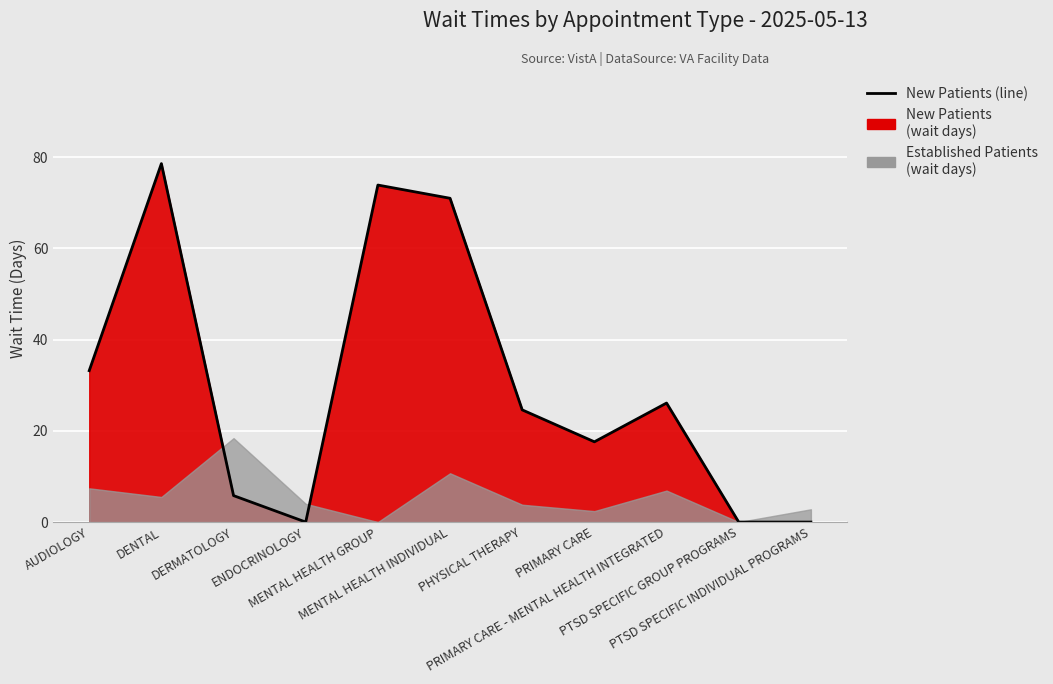

How many values are above zero?

8